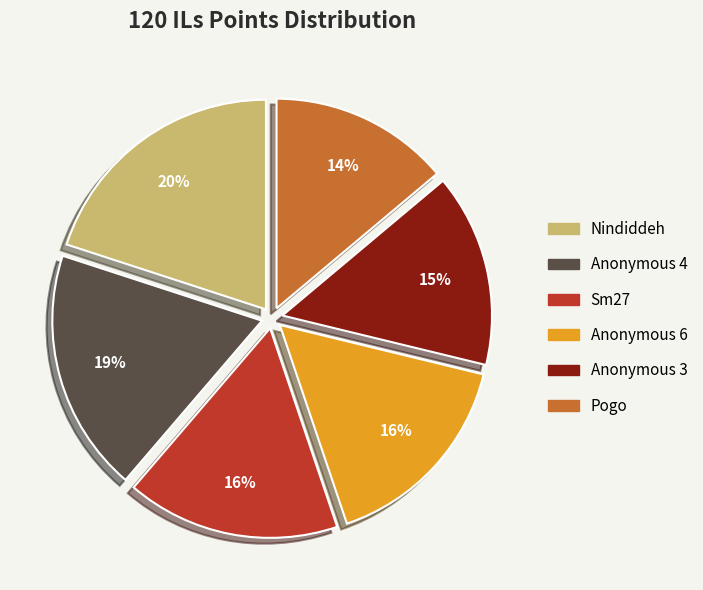

Is there any slice that represents more than half of the pie?

No